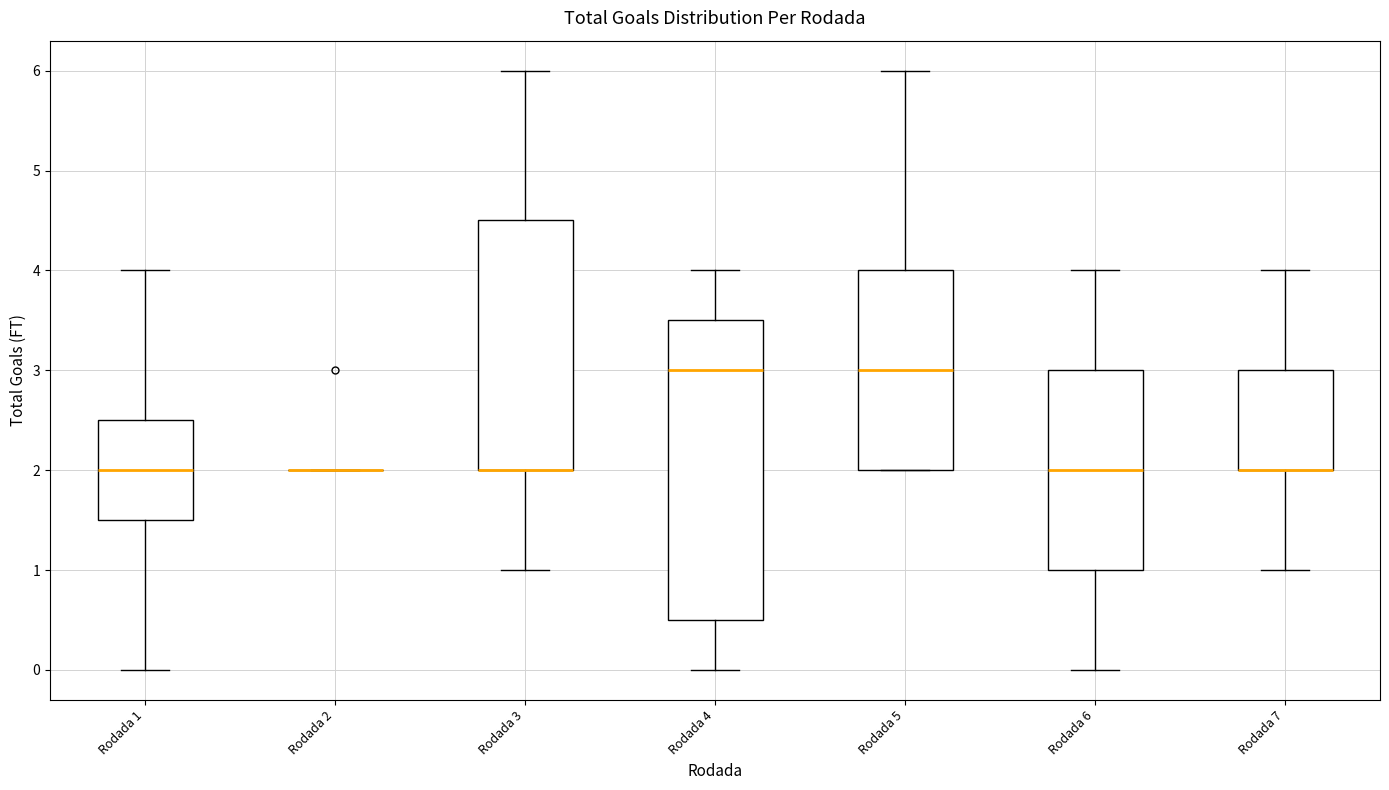

Which box is the tallest, from its lower edge to its upper edge?

Rodada 4